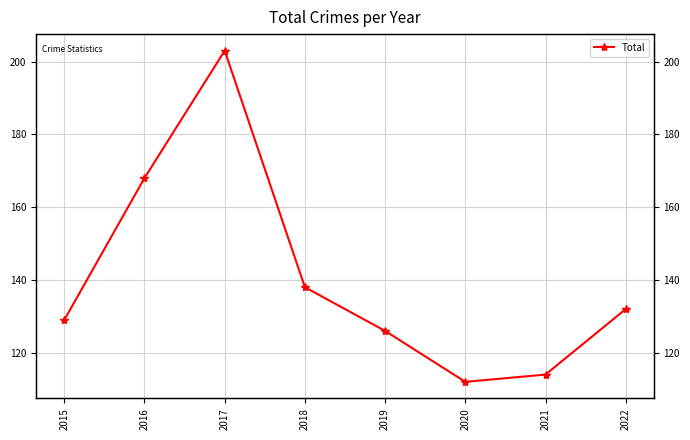

Reading left to right, transcribe all the data shown in this chart.

2015=129	2016=168	2017=203	2018=138	2019=126	2020=112	2021=114	2022=132